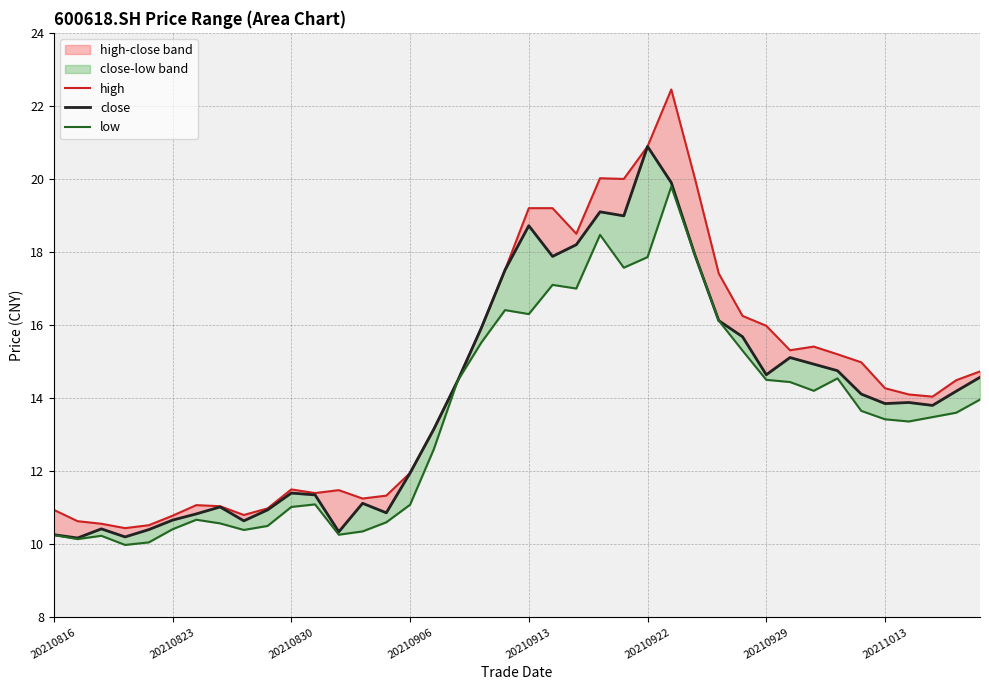

True or false: low has a value of 15.4 at 20210823.

False